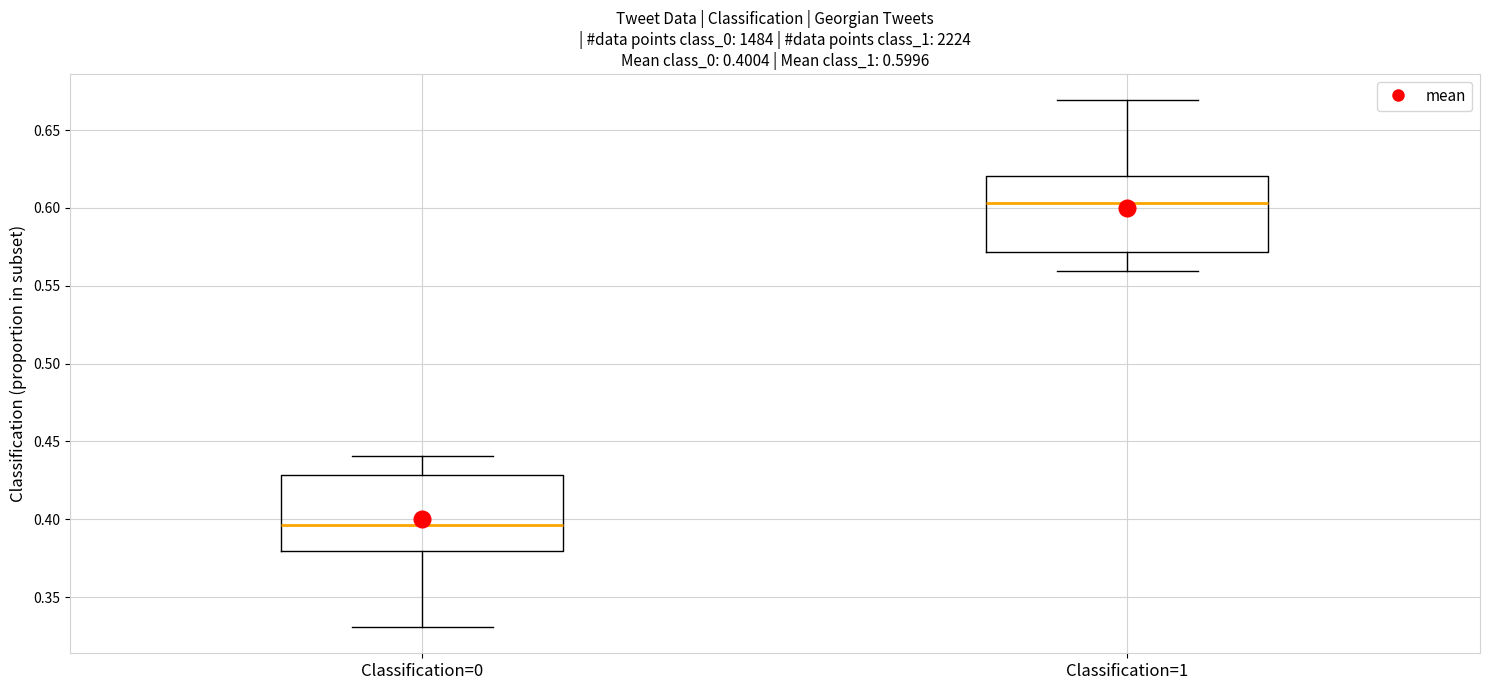

Which box's median line is the highest?

Classification=1